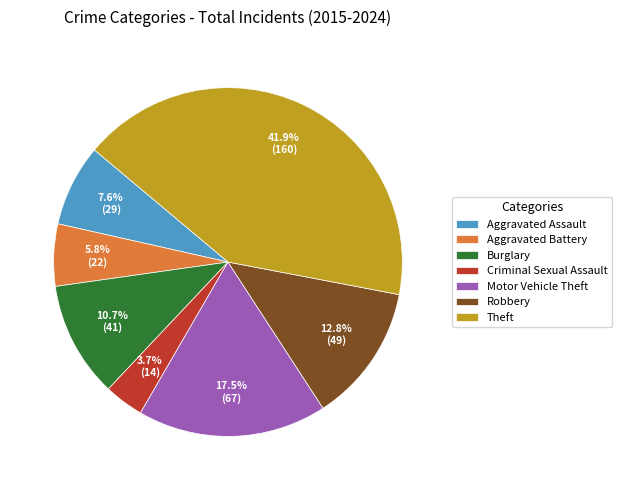

To the nearest percent, what is the difference between the Robbery and Criminal Sexual Assault slice percentages?

9%